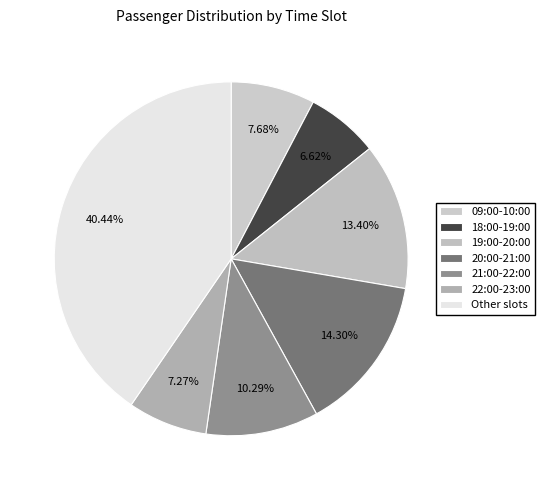

Count the number of slices in the pie.

7